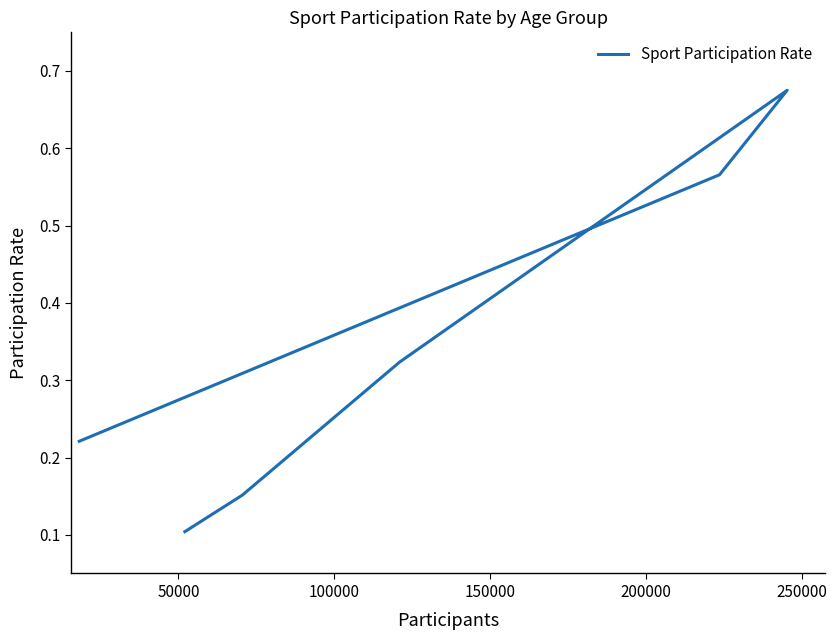

True or false: the data shows 0.2 at 250000.

False